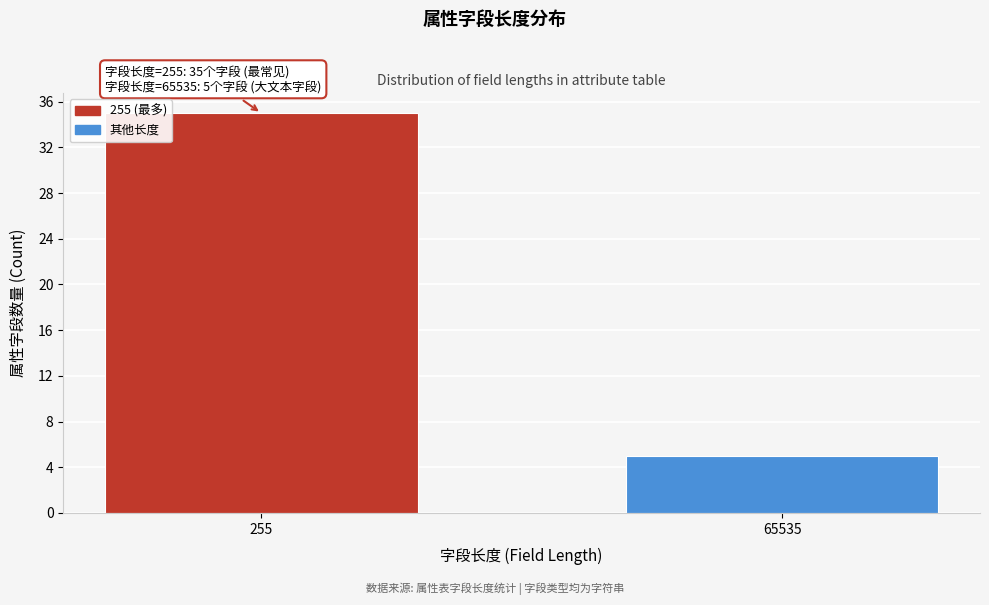

Reading left to right, what are all the values shown in this chart?

35	5